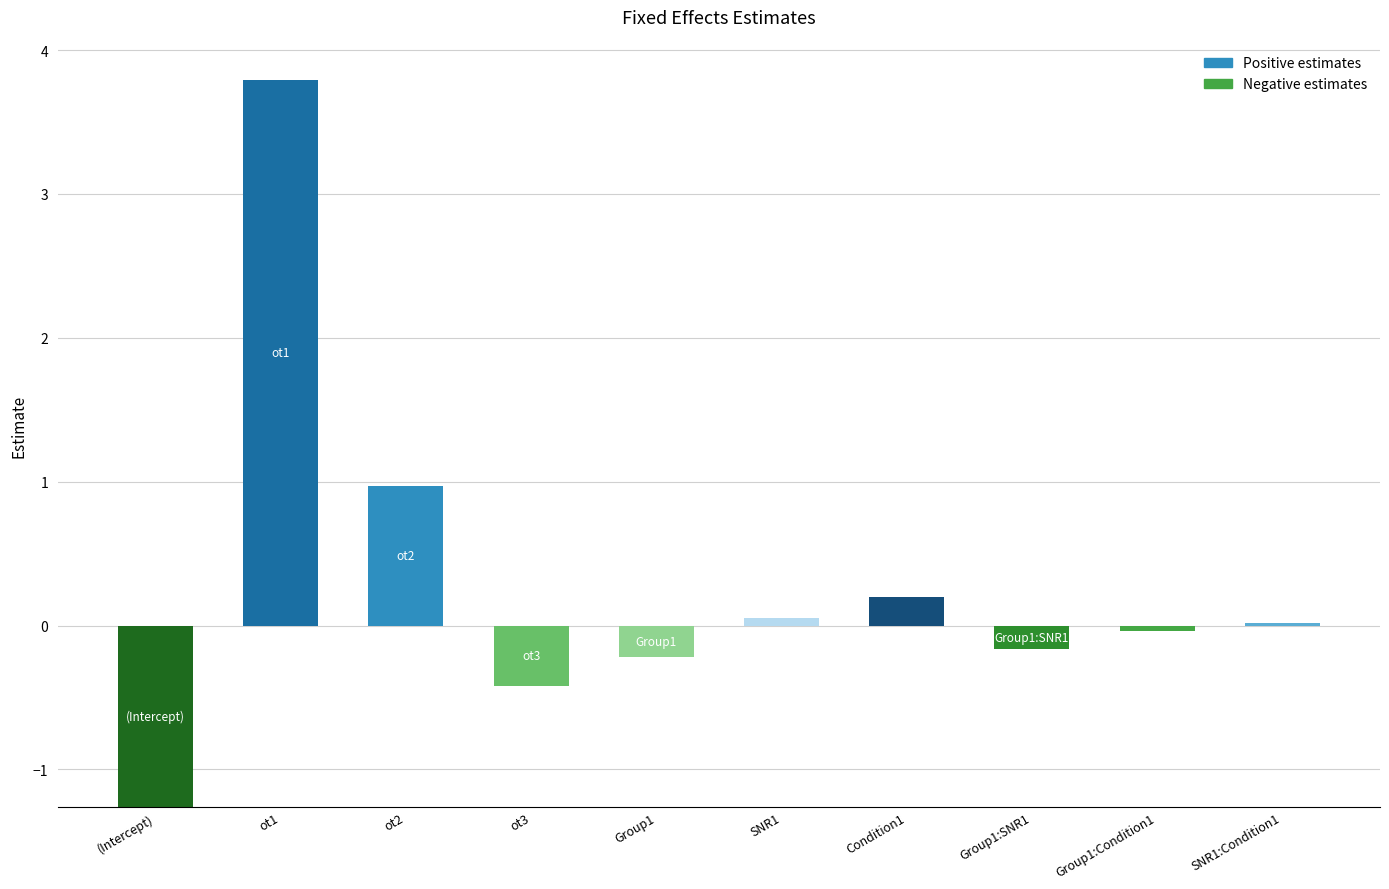

Reading left to right, list all the values displayed in this chart.

fixed_positive: (Intercept)=0.0	ot1=3.8	ot2=1.0	ot3=0.0	Group1=0.0	SNR1=0.0	Condition1=0.2	Group1:SNR1=0.0	Group1:Condition1=0.0	SNR1:Condition1=0.0
fixed_negative: (Intercept)=-1.3	ot1=0.0	ot2=0.0	ot3=-0.4	Group1=-0.2	SNR1=0.0	Condition1=0.0	Group1:SNR1=-0.2	Group1:Condition1=-0.0	SNR1:Condition1=0.0